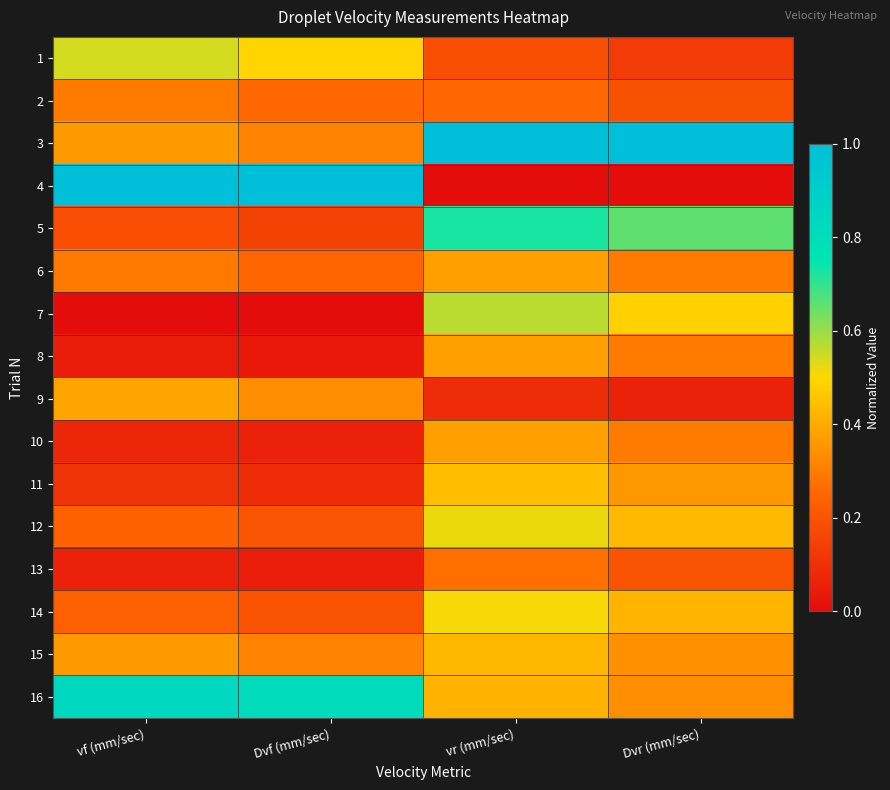

Reading left to right, list all the values displayed in this chart.

1: vf (mm/sec)=0.5	Dvf (mm/sec)=0.5	vr (mm/sec)=0.2	Dvr (mm/sec)=0.1
2: vf (mm/sec)=0.3	Dvf (mm/sec)=0.3	vr (mm/sec)=0.3	Dvr (mm/sec)=0.2
3: vf (mm/sec)=0.4	Dvf (mm/sec)=0.3	vr (mm/sec)=1.0	Dvr (mm/sec)=1.0
4: vf (mm/sec)=1.0	Dvf (mm/sec)=1.0	vr (mm/sec)=0.0	Dvr (mm/sec)=0.0
5: vf (mm/sec)=0.2	Dvf (mm/sec)=0.2	vr (mm/sec)=0.7	Dvr (mm/sec)=0.7
6: vf (mm/sec)=0.3	Dvf (mm/sec)=0.2	vr (mm/sec)=0.4	Dvr (mm/sec)=0.3
7: vf (mm/sec)=0.0	Dvf (mm/sec)=0.0	vr (mm/sec)=0.6	Dvr (mm/sec)=0.5
8: vf (mm/sec)=0.0	Dvf (mm/sec)=0.0	vr (mm/sec)=0.4	Dvr (mm/sec)=0.3
9: vf (mm/sec)=0.4	Dvf (mm/sec)=0.3	vr (mm/sec)=0.1	Dvr (mm/sec)=0.1
10: vf (mm/sec)=0.1	Dvf (mm/sec)=0.1	vr (mm/sec)=0.4	Dvr (mm/sec)=0.3
11: vf (mm/sec)=0.1	Dvf (mm/sec)=0.1	vr (mm/sec)=0.4	Dvr (mm/sec)=0.4
12: vf (mm/sec)=0.2	Dvf (mm/sec)=0.2	vr (mm/sec)=0.5	Dvr (mm/sec)=0.4
13: vf (mm/sec)=0.1	Dvf (mm/sec)=0.0	vr (mm/sec)=0.3	Dvr (mm/sec)=0.2
14: vf (mm/sec)=0.2	Dvf (mm/sec)=0.2	vr (mm/sec)=0.5	Dvr (mm/sec)=0.4
15: vf (mm/sec)=0.4	Dvf (mm/sec)=0.3	vr (mm/sec)=0.4	Dvr (mm/sec)=0.3
16: vf (mm/sec)=0.8	Dvf (mm/sec)=0.8	vr (mm/sec)=0.4	Dvr (mm/sec)=0.3